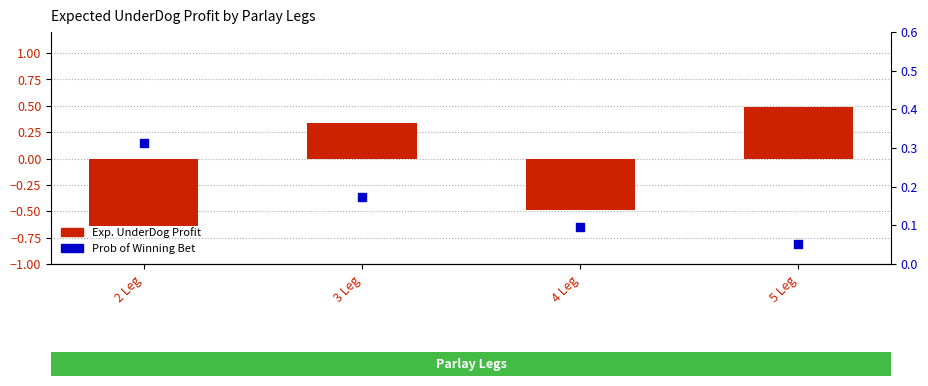

At which category is the sum across all series the highest?

5 Leg